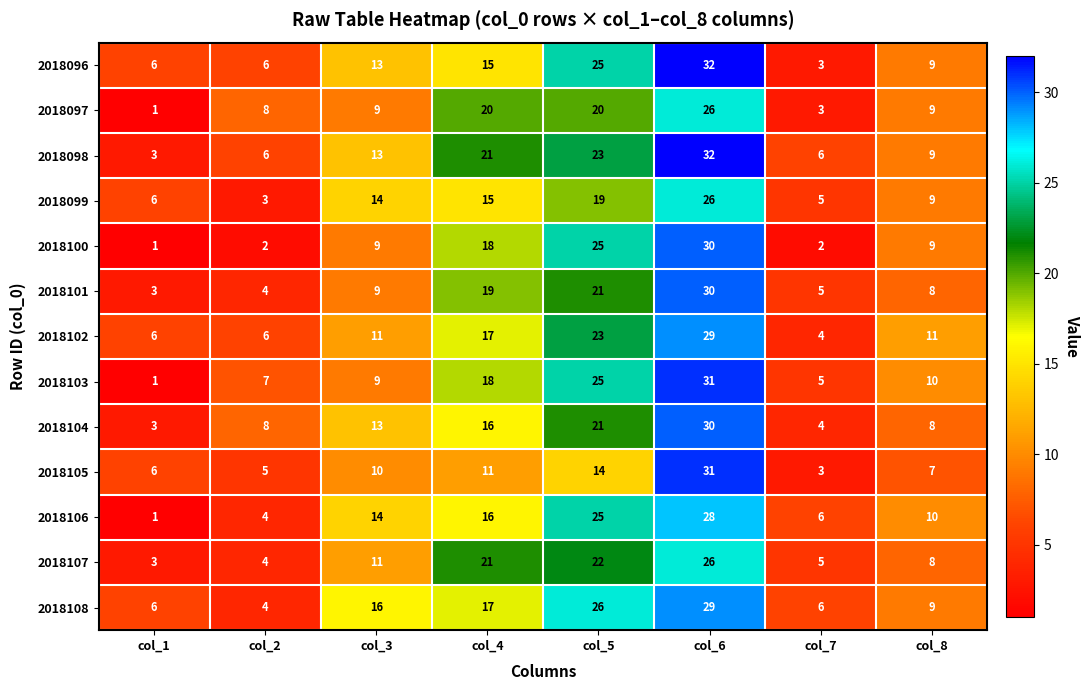

At how many categories does at least one series exceed 13?

4